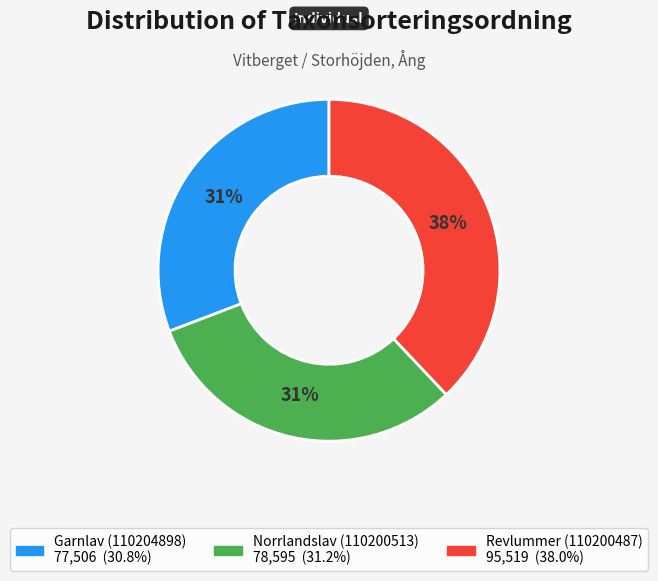

Combined, do Revlummer (110200487) and Norrlandslav (110200513) account for over 50%?

Yes